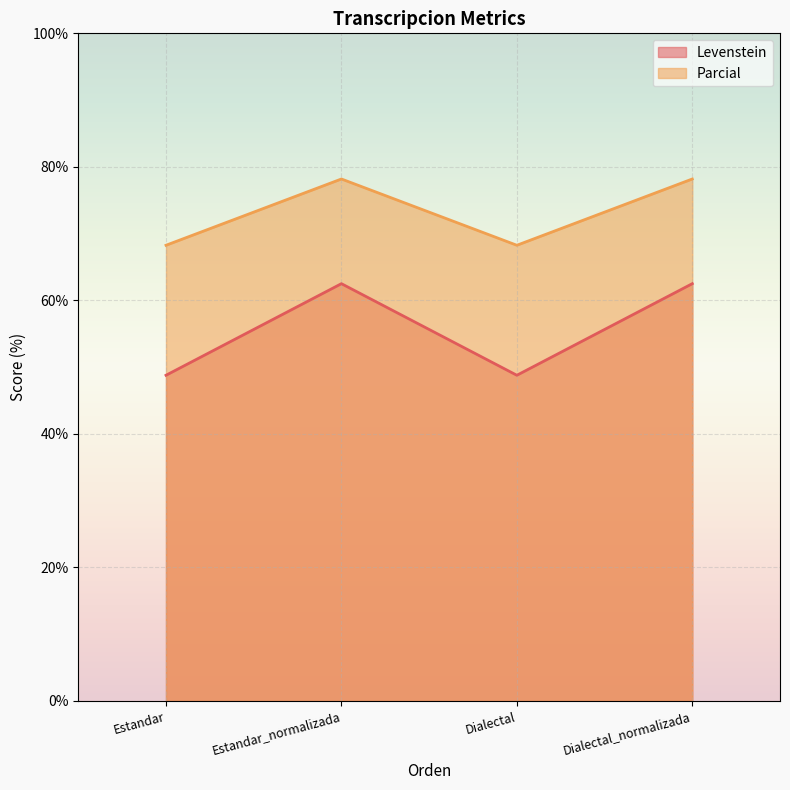

Rank the series by their average value, from highest to lowest.

Parcial, Levenstein